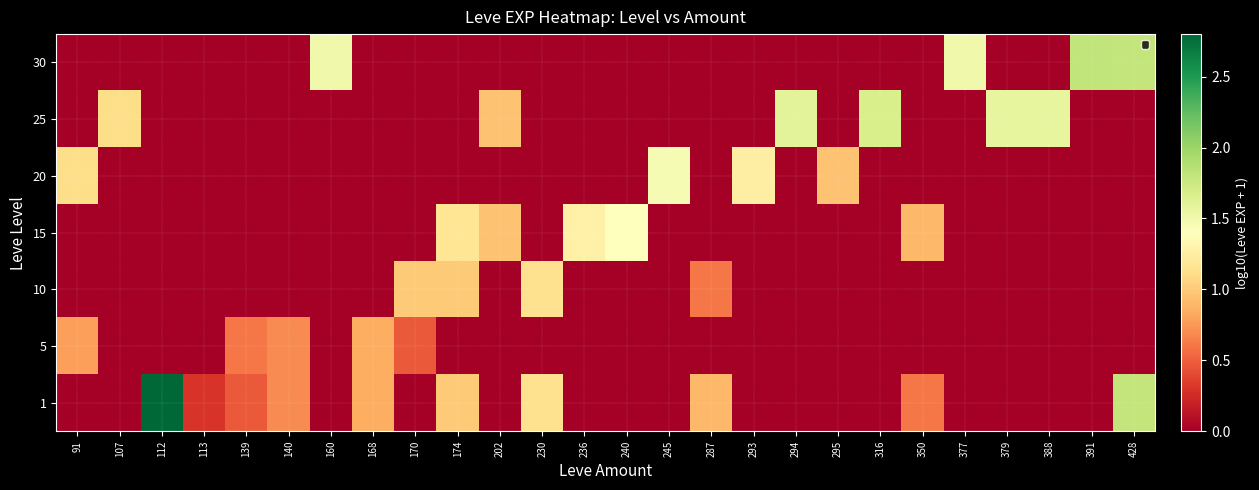

Which has a higher value, 202 or 139?

139